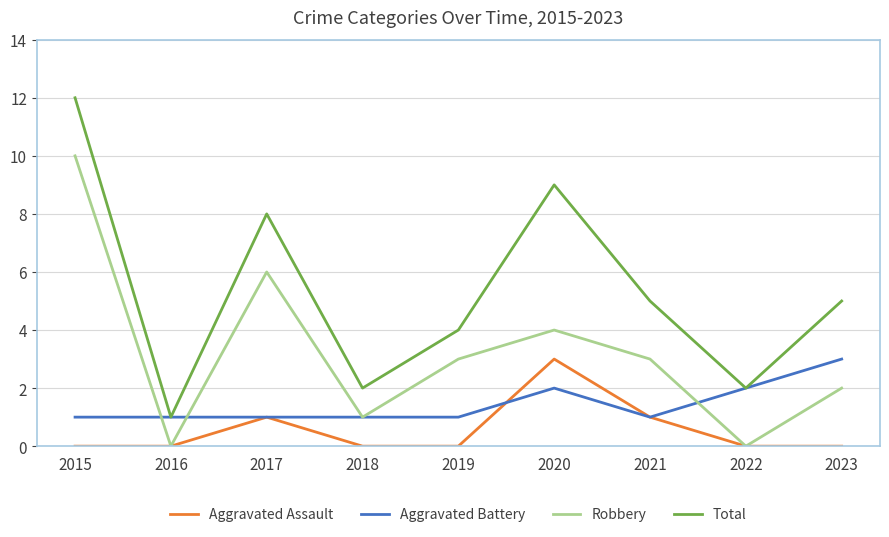

Which series has the widest spread of values?

Total